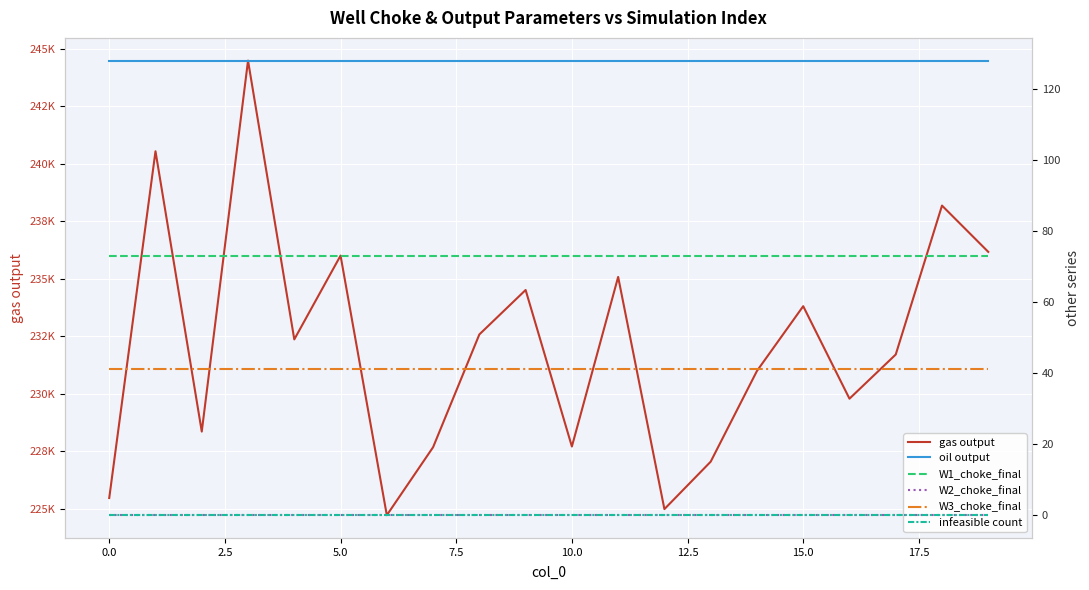

What are all the series names shown in the legend?

gas output, oil output, W1_choke_final, W2_choke_final, W3_choke_final, infeasible count